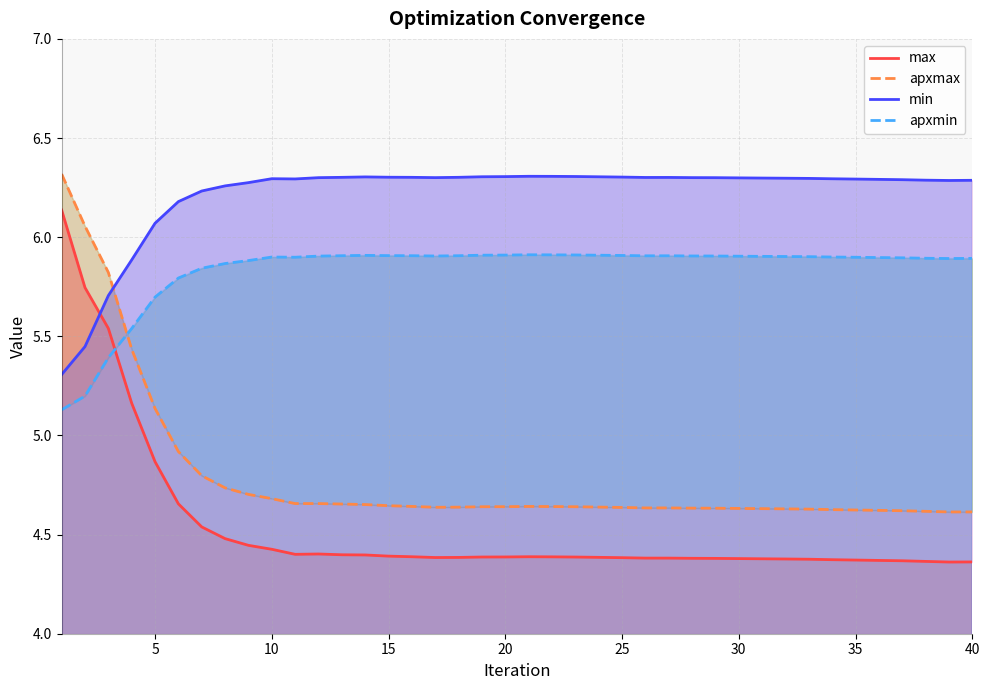

True or false: max and apxmax intersect in this chart.

False